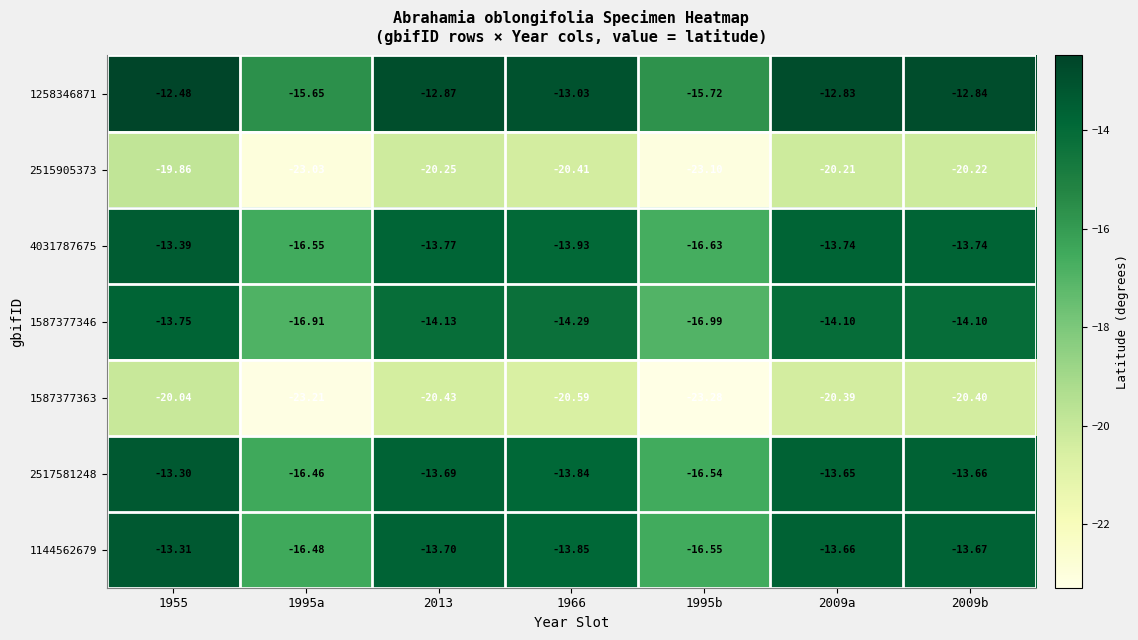

What is the smallest value displayed?

-23.3